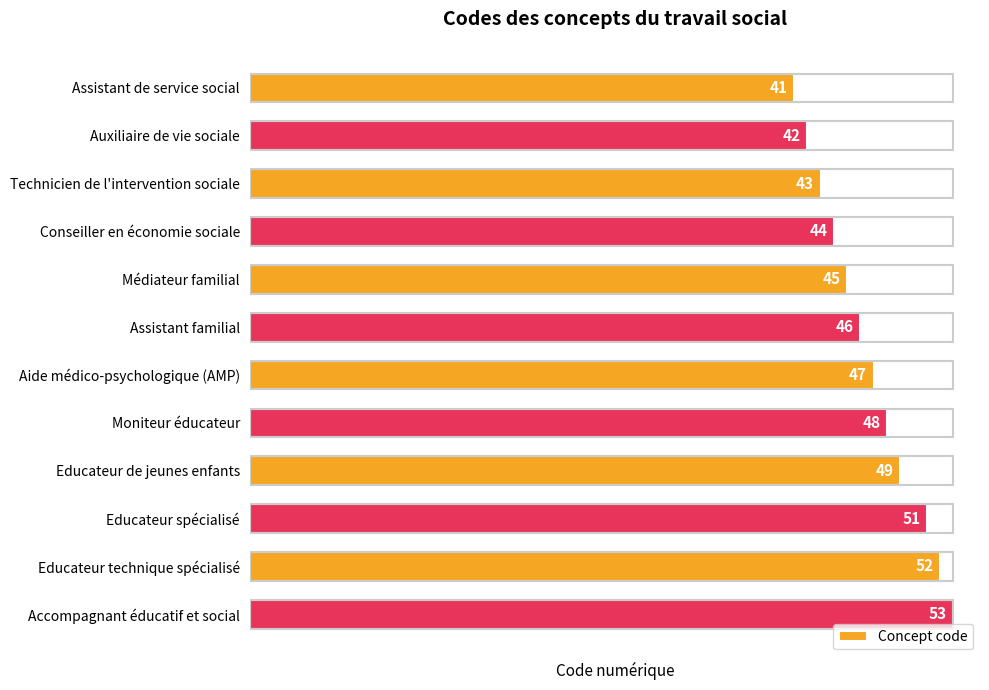

How many bars are there in total?

12